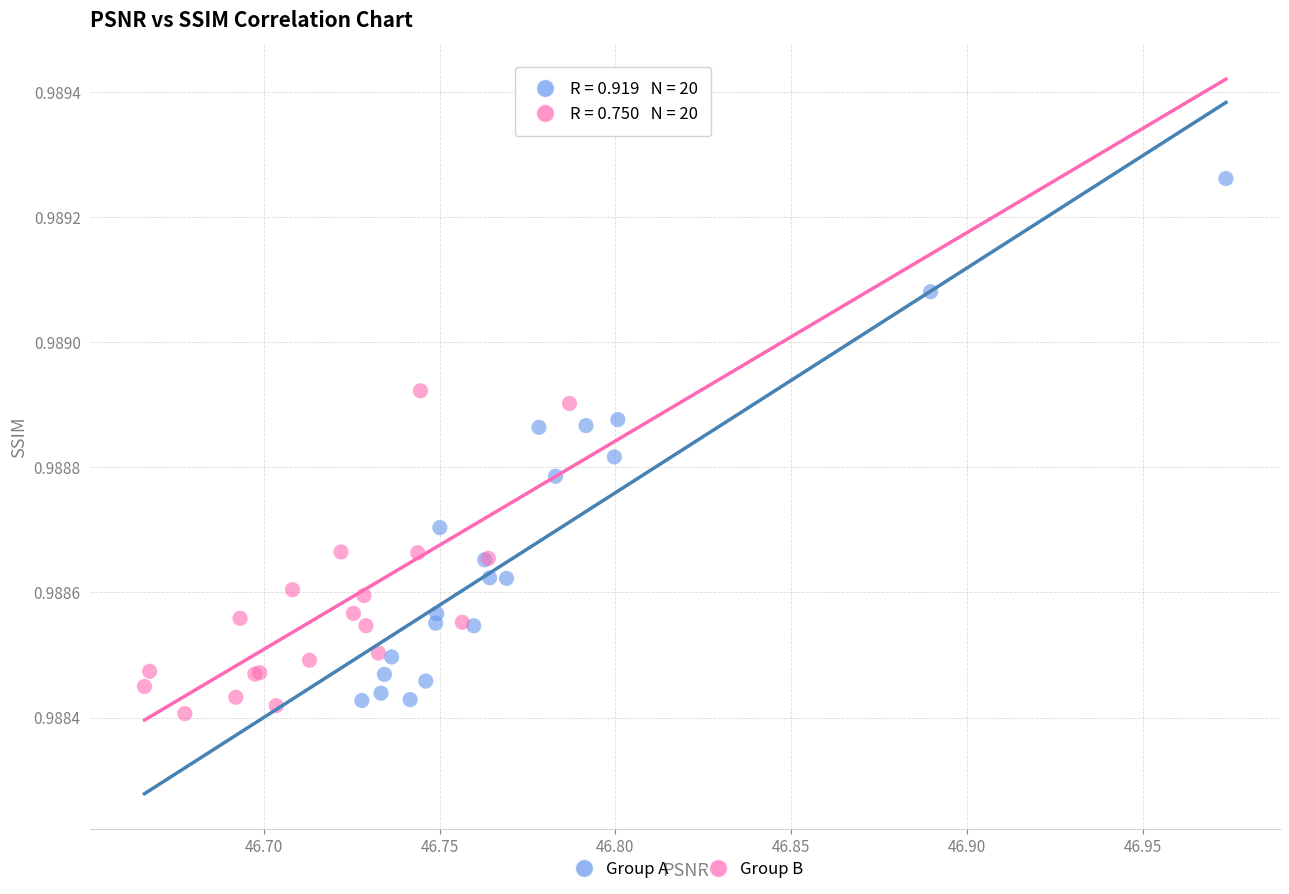

Which series contains the highest Y value?

Group A